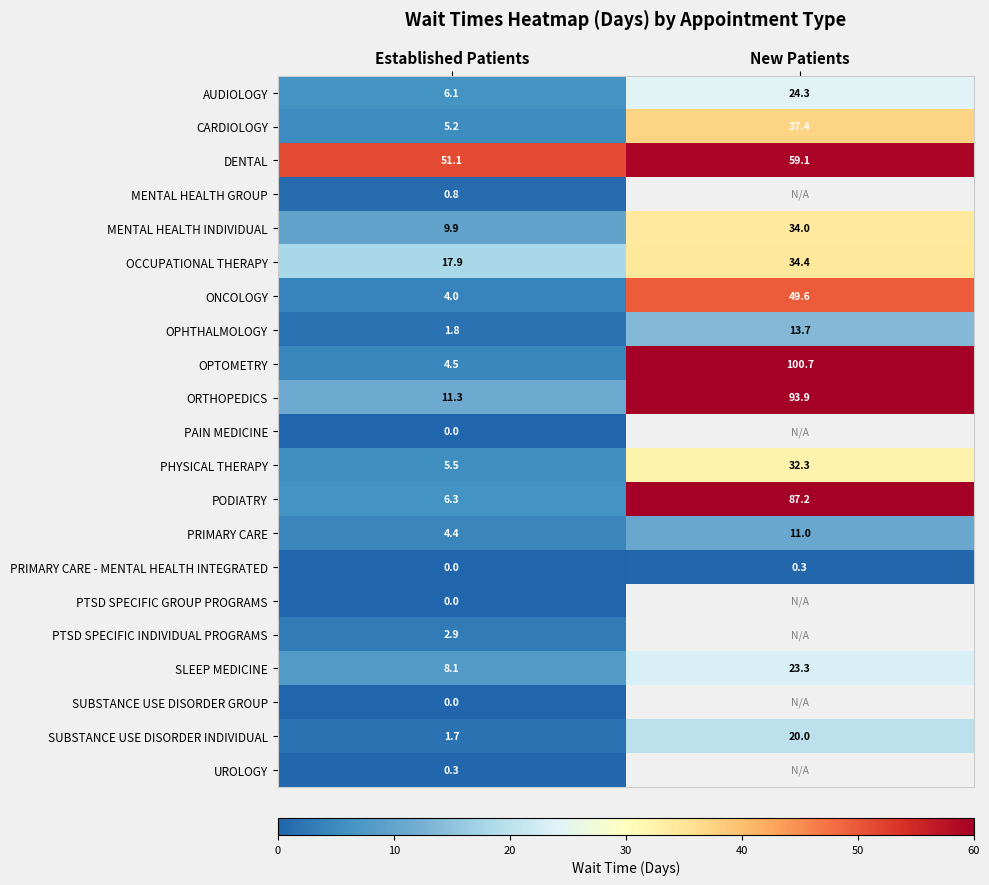

Rank the categories by ONCOLOGY value from highest to lowest.

New Patients, Established Patients